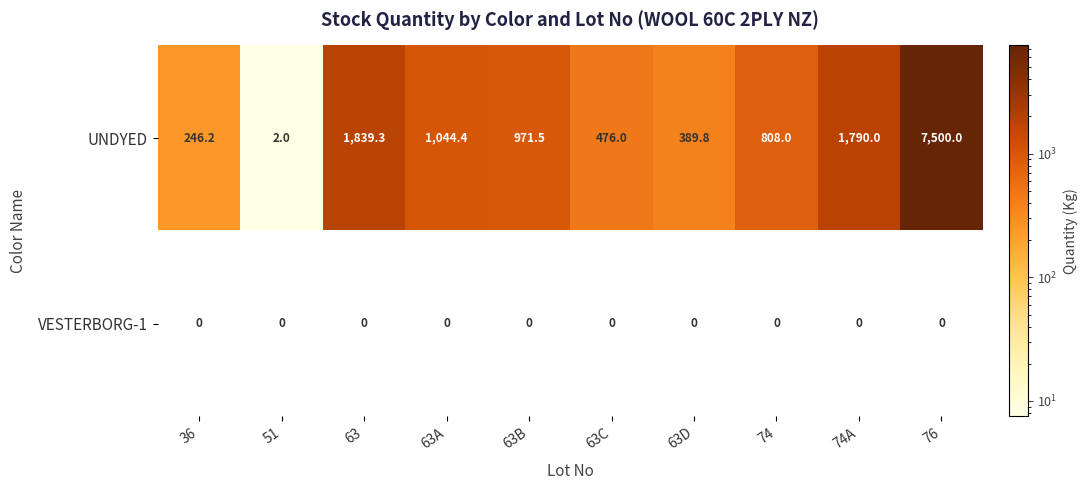

Which series has the widest spread of values?

UNDYED